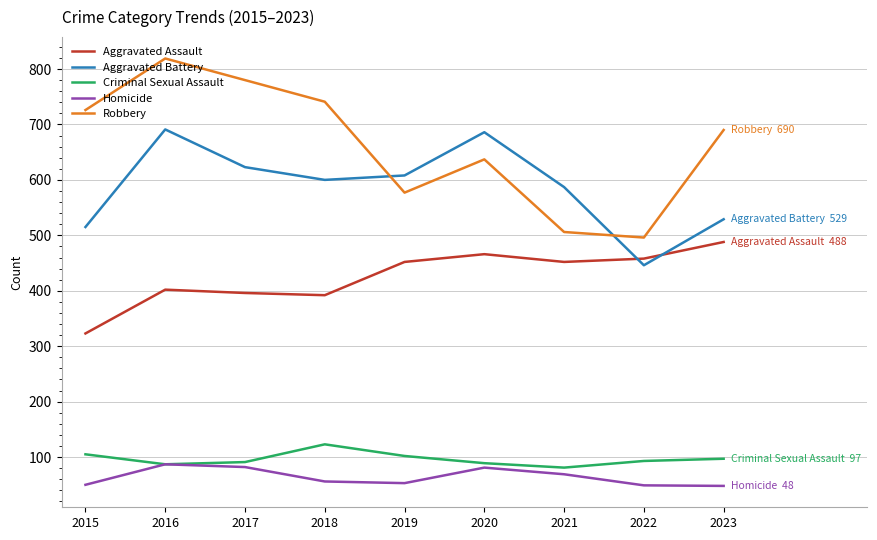

What is the sum of the Aggravated Battery values at 2018 and 2022?

1046